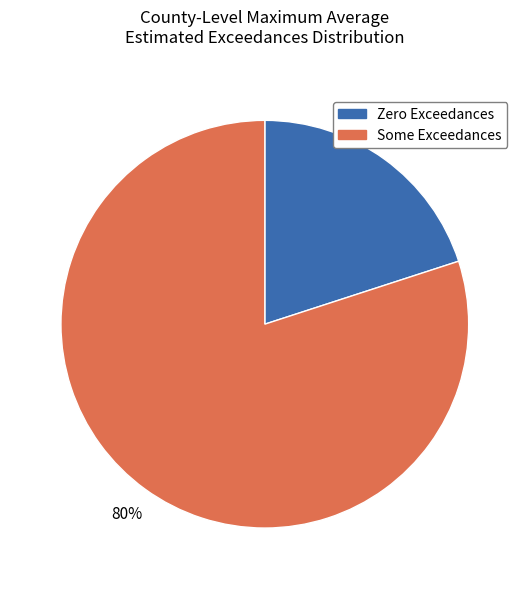

To the nearest percent, what is the average slice percentage?

50%